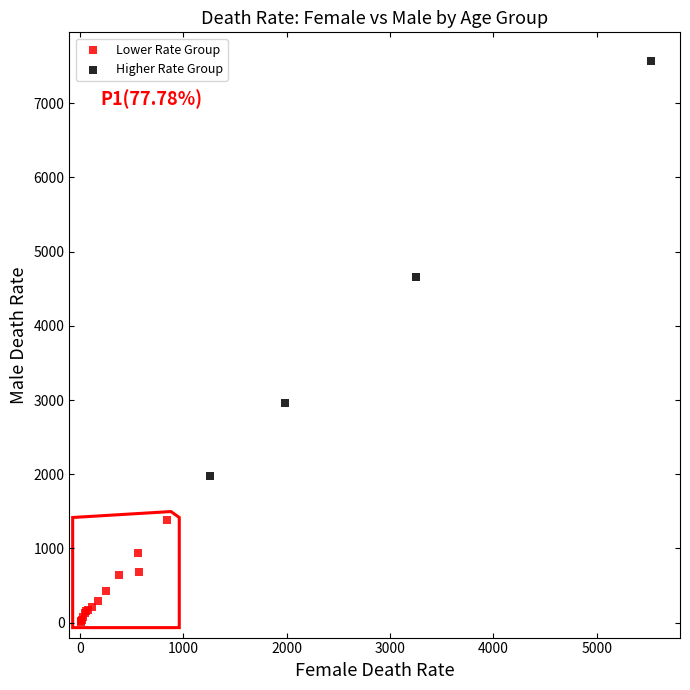

Which series contains the lowest Y value?

Lower Rate Group